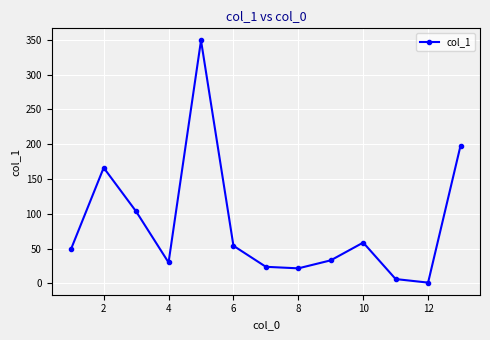

What is the value of the 8th point from the left?

21.7